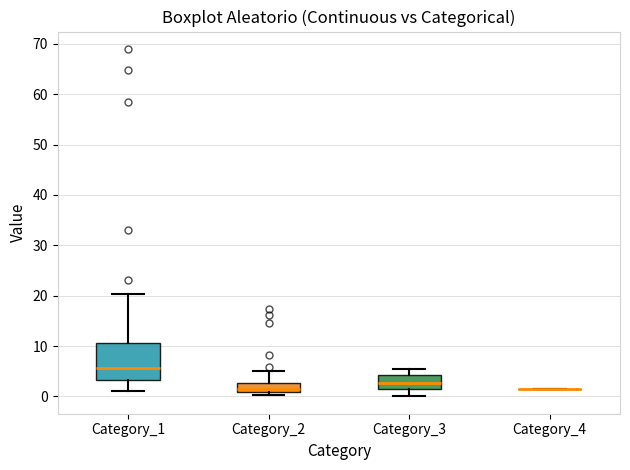

Reading left to right, transcribe this box plot: for each box, give where its median line is, the range the box spans, and where its two whiskers end, as read against the y-axis. The values are not printed on the chart, so give them approximately, as read against the axis.

Category_1: median 6, box 3 to 11, whiskers 1 to 20
Category_2: median 1 (just above the box's lower edge), box 1 to 3, whiskers 0 to 5
Category_3: median 3, box 2 to 4, whiskers 0 to 6
Category_4: box collapsed to a line at 2, whiskers 2 to 2